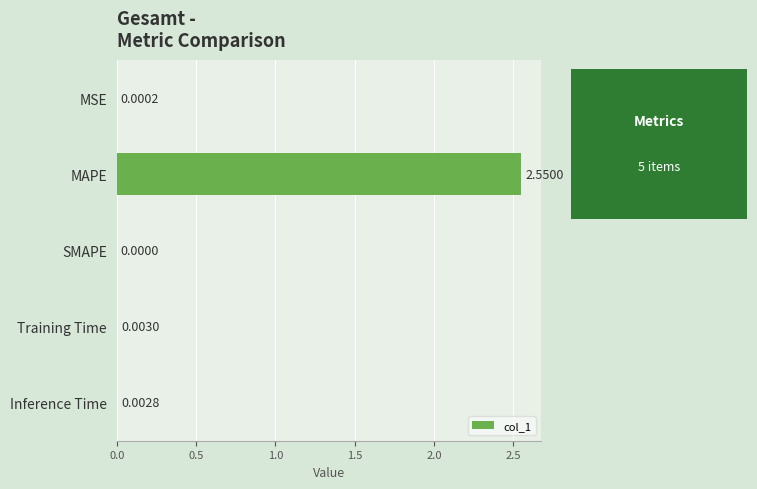

Are the bars horizontal?

Yes